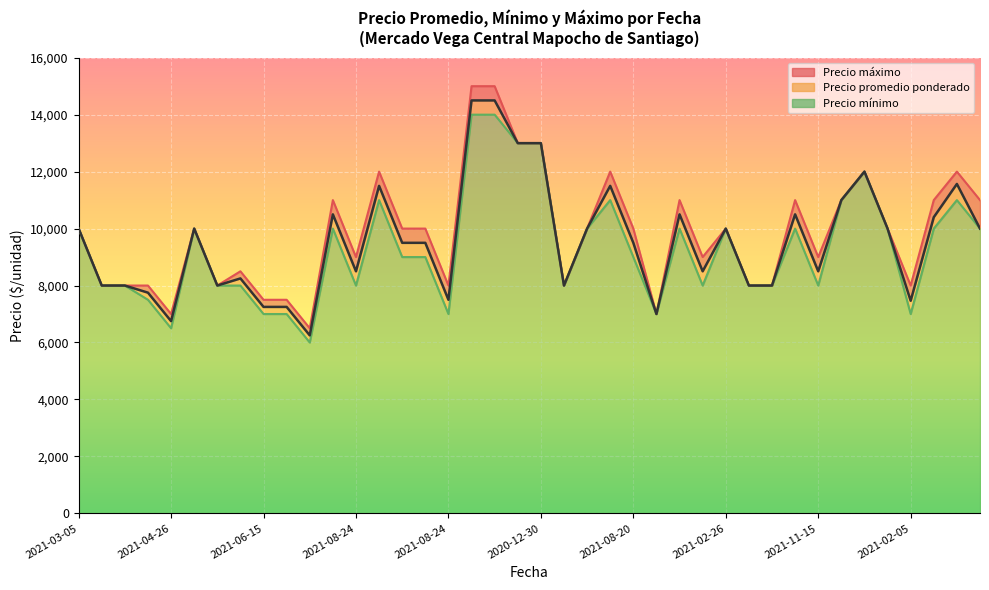

True or false: Precio minimo and Precio promedio ponderado intersect in this chart.

False